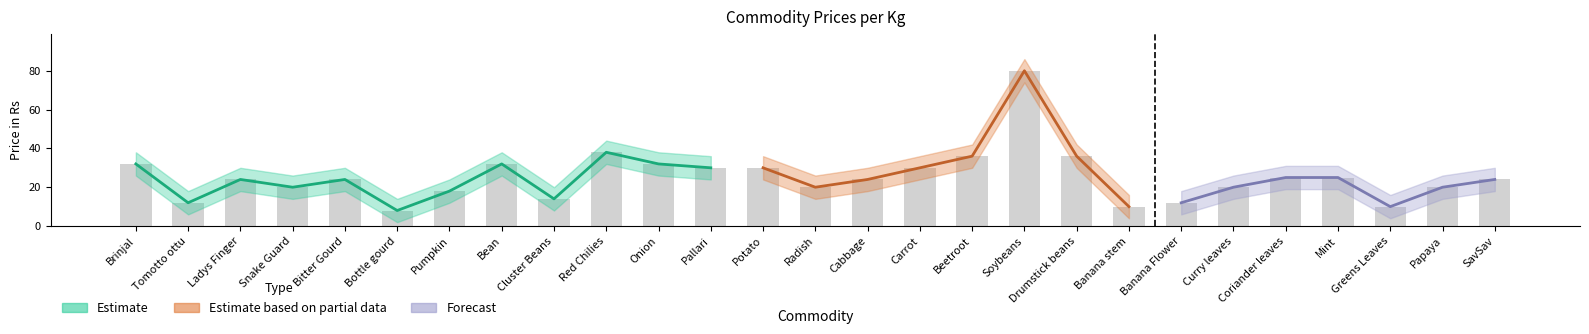

What is the label of the 26th bar from the left?

Papaya